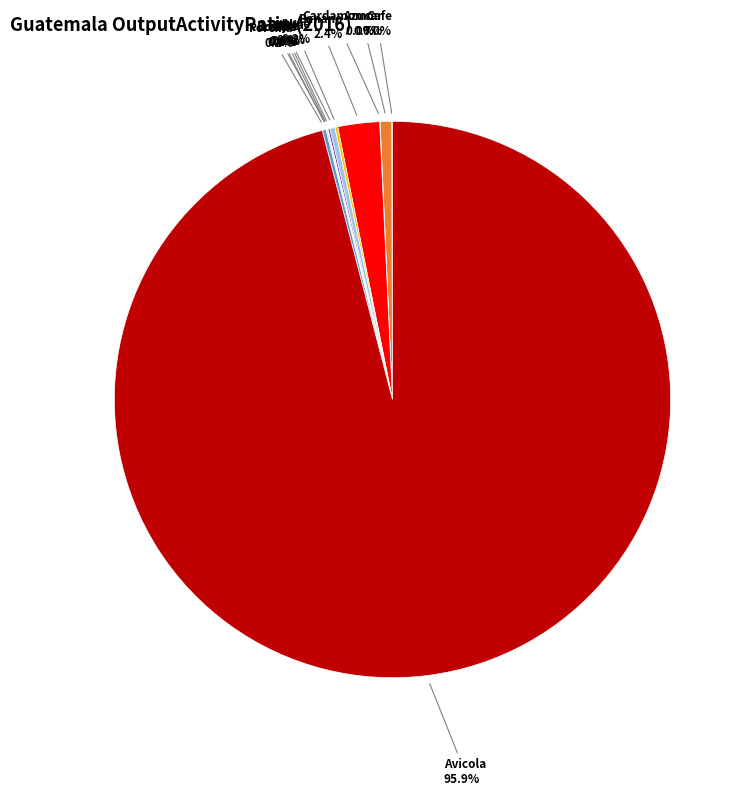

Is there any slice that represents more than half of the pie?

Yes